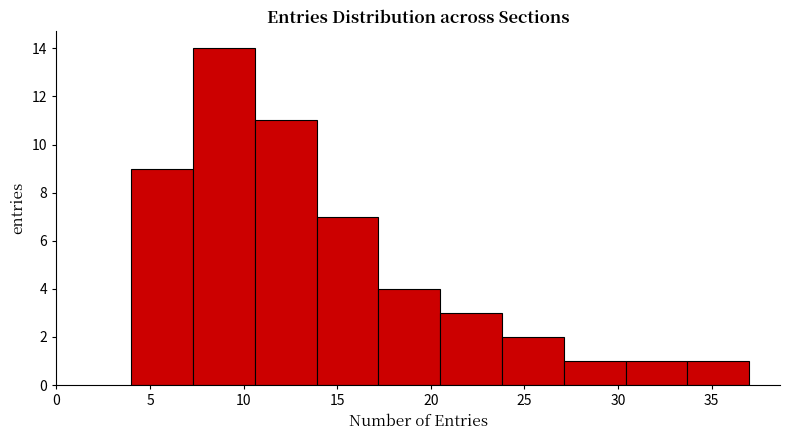

What is the height of the bar covering 30.4 to 33.7 on the x-axis? Neither the bar edges nor the heights are printed on the chart, so give them approximately, as read against the axes.

1